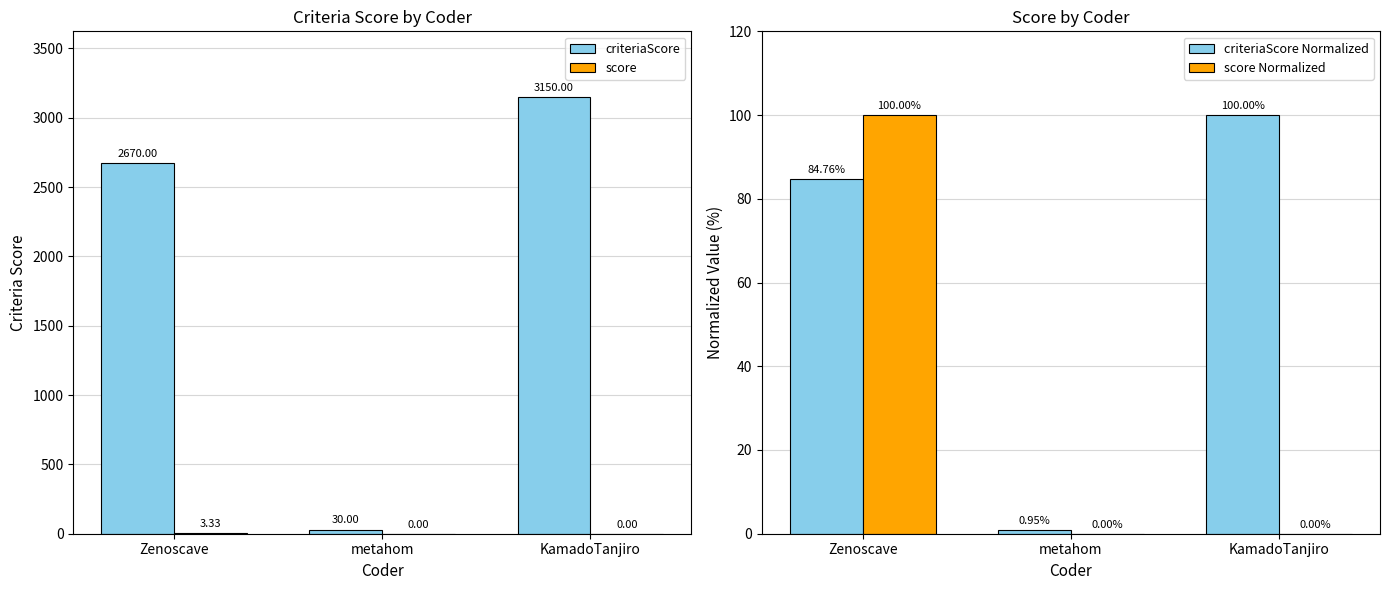

How many data points in criteriaScore are less than 2670?

1